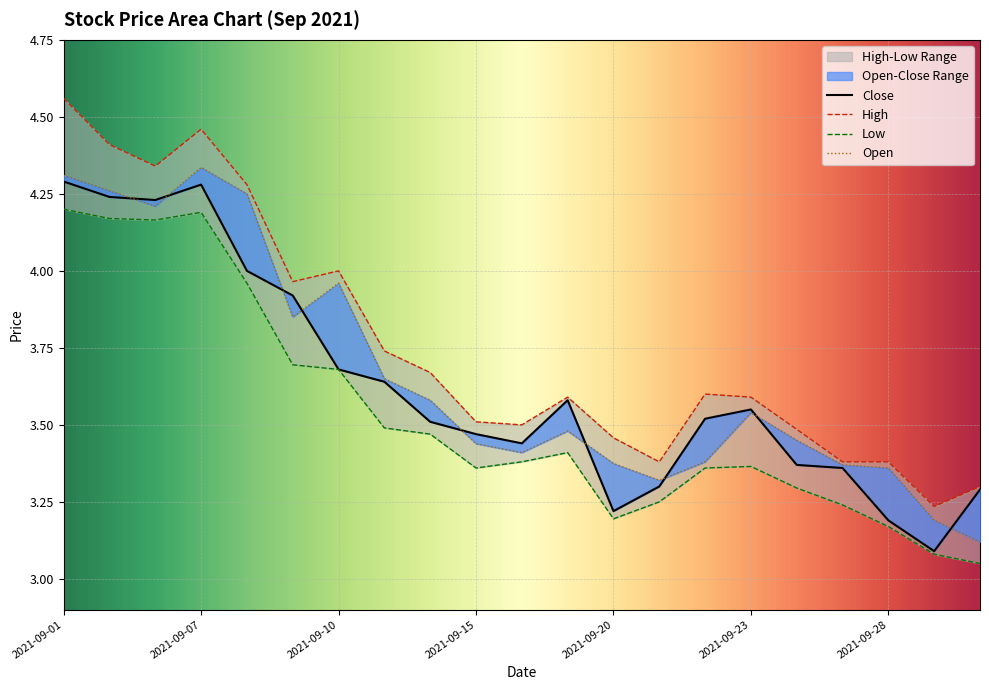

The High series shows 6.0 at 2021-09-23. True or false?

False